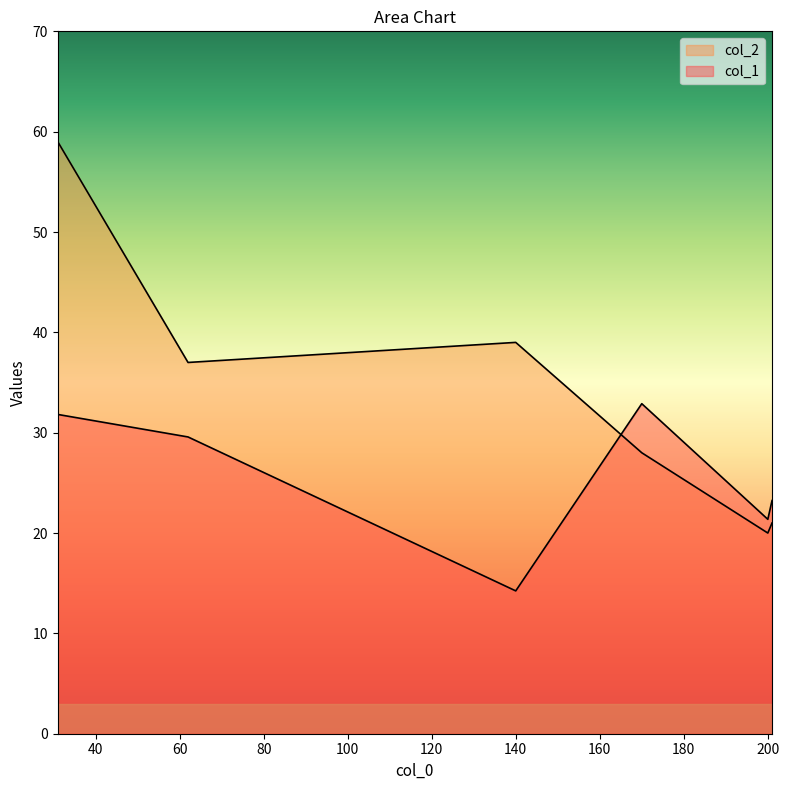

List the series in order of their peak value, lowest first.

col_1, col_2